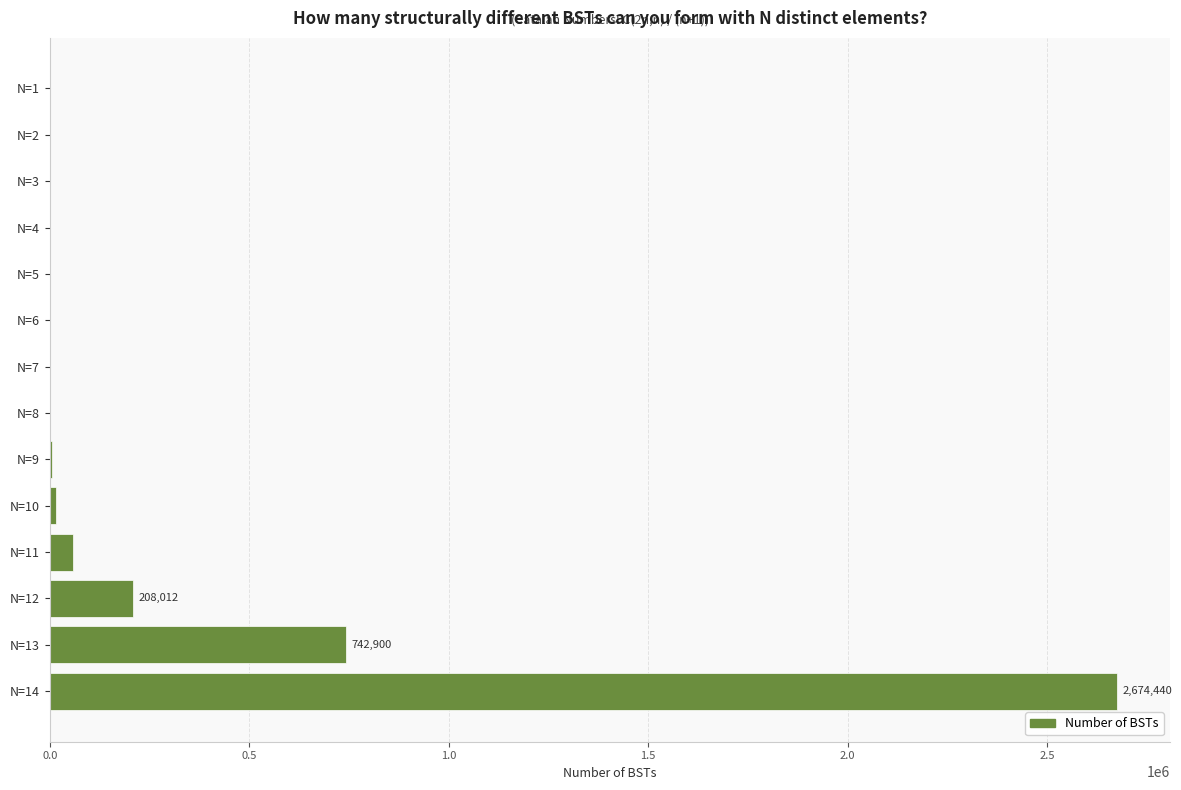

What is the sum of all values?

3707851